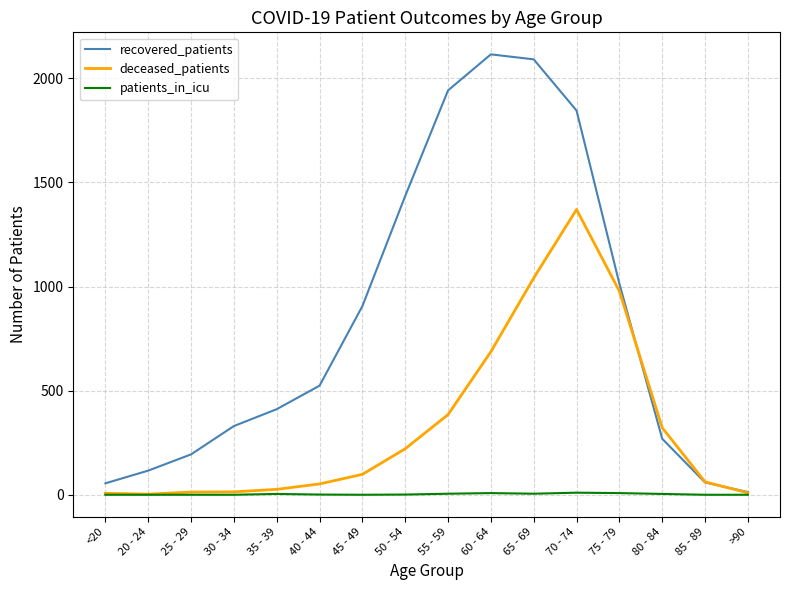

What is the spread (max minus min) of values at 60 - 64?

2107